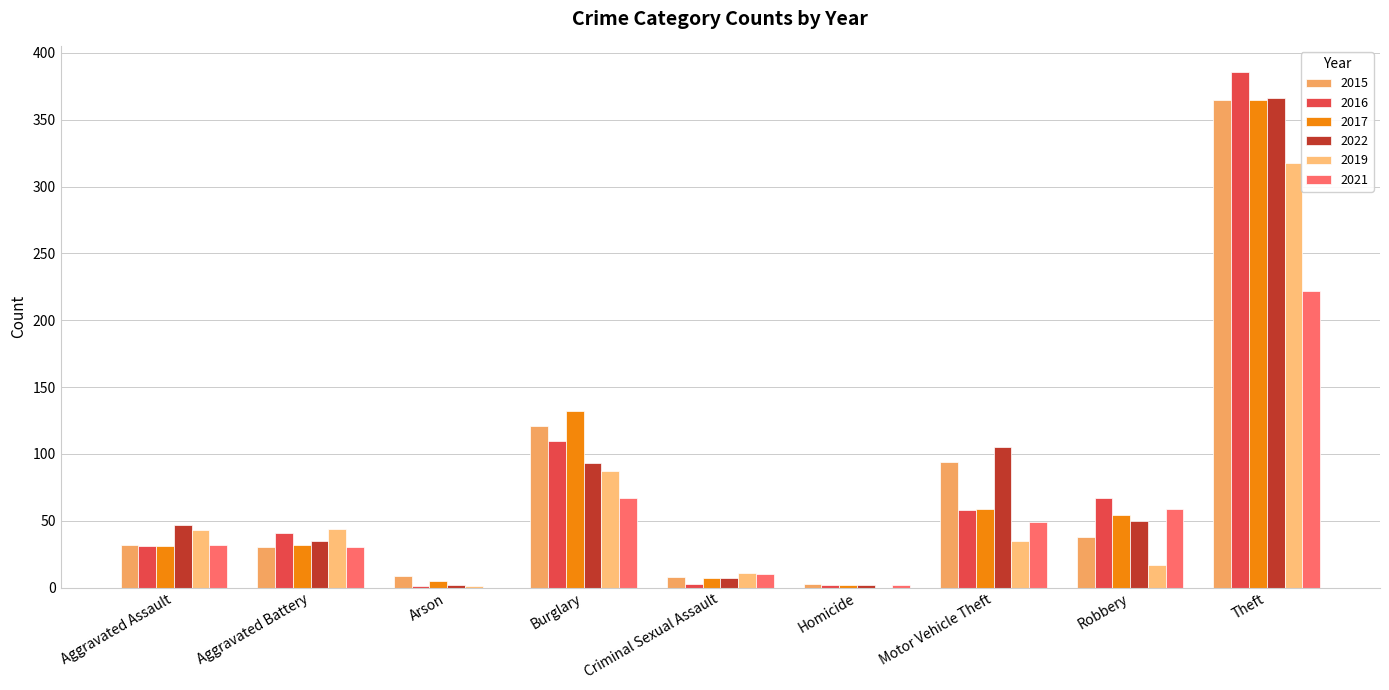

Are the bars grouped side by side (vs. stacked)?

Yes